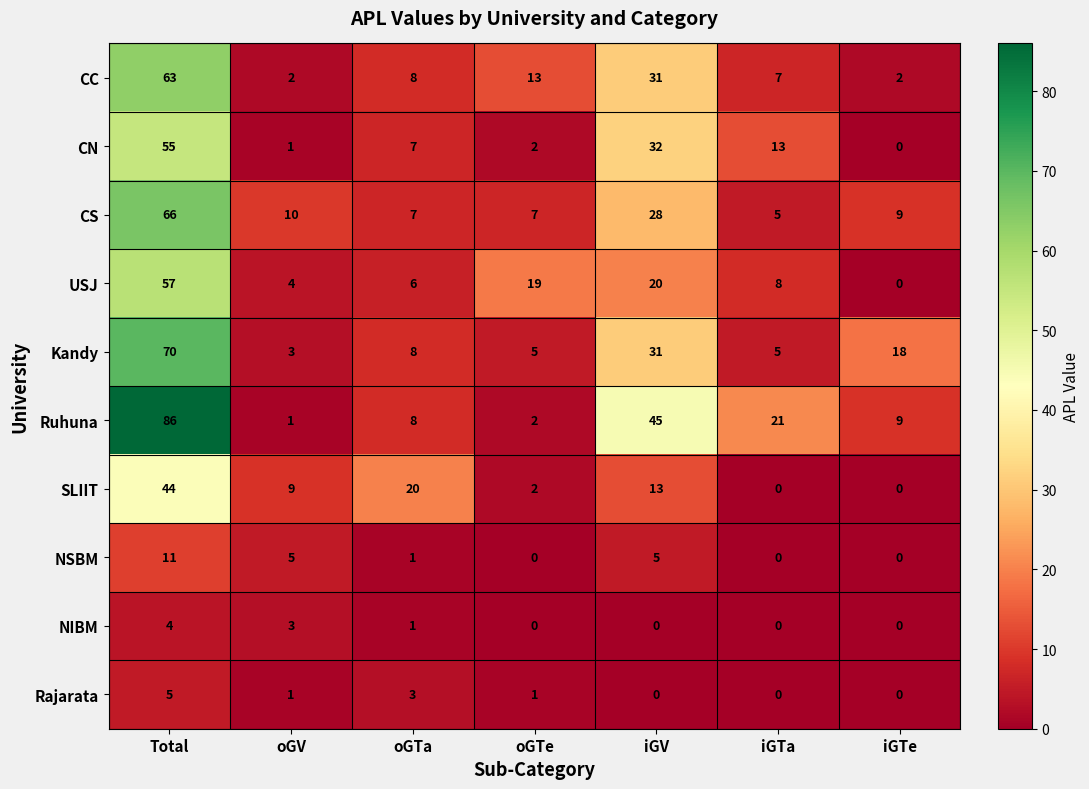

The Kandy series shows 111 at Total. True or false?

False